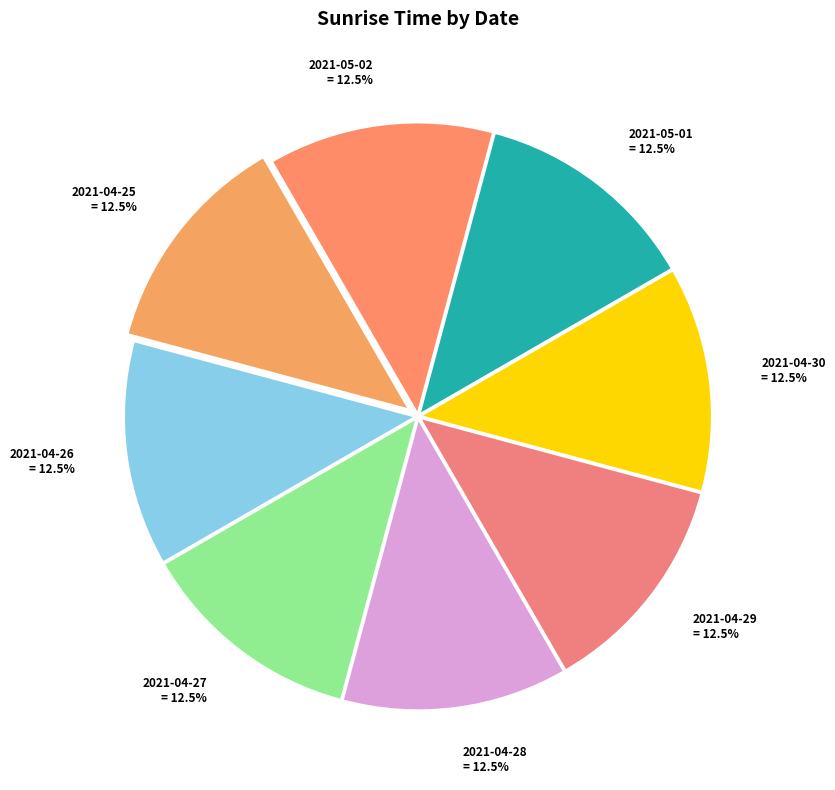

To the nearest percent, what is the combined percentage of 2021-04-29 and 2021-05-01?

25%